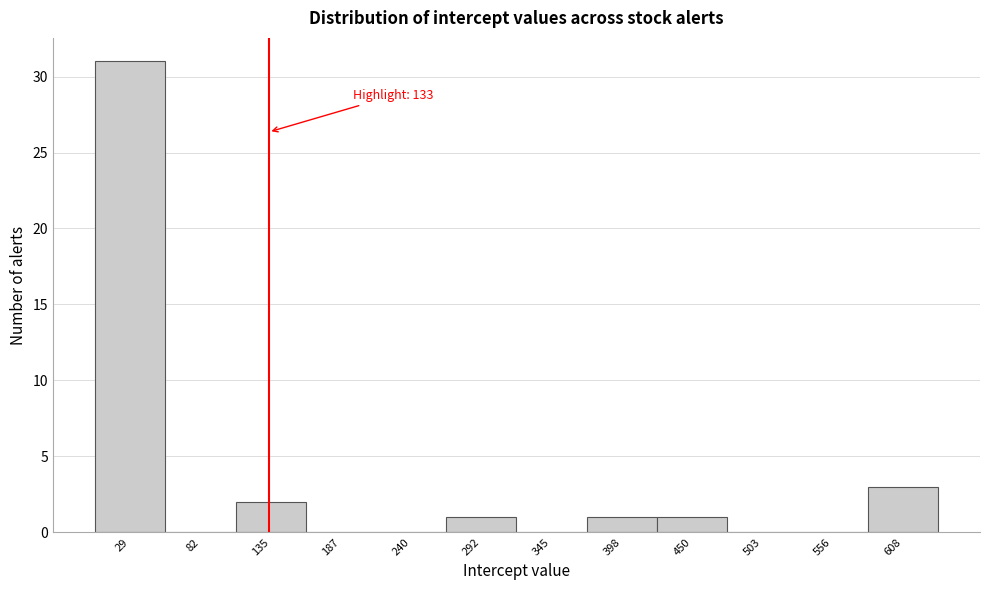

Which range on the x-axis has the tallest bar?

0 to 60